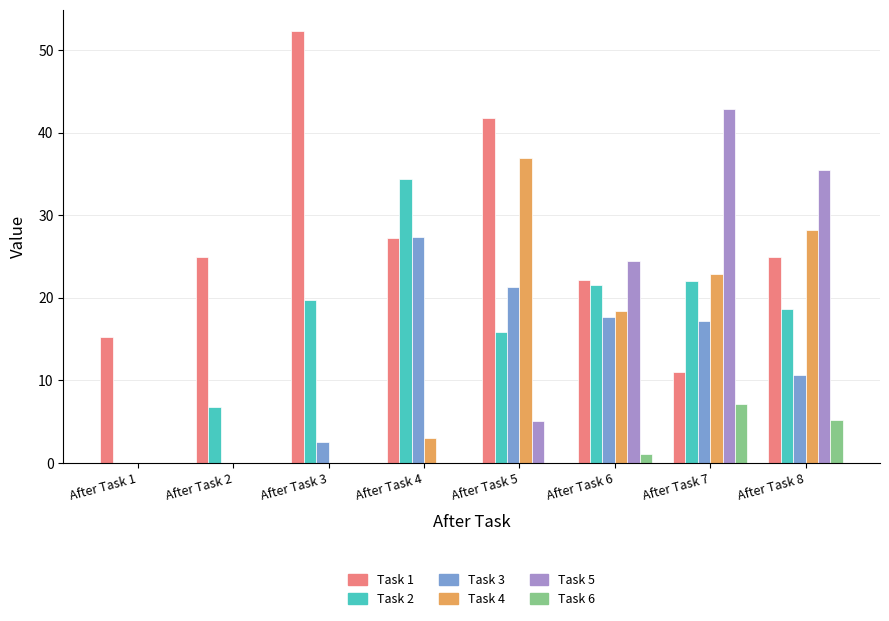

How many data points in Task 4 are above 18?

4